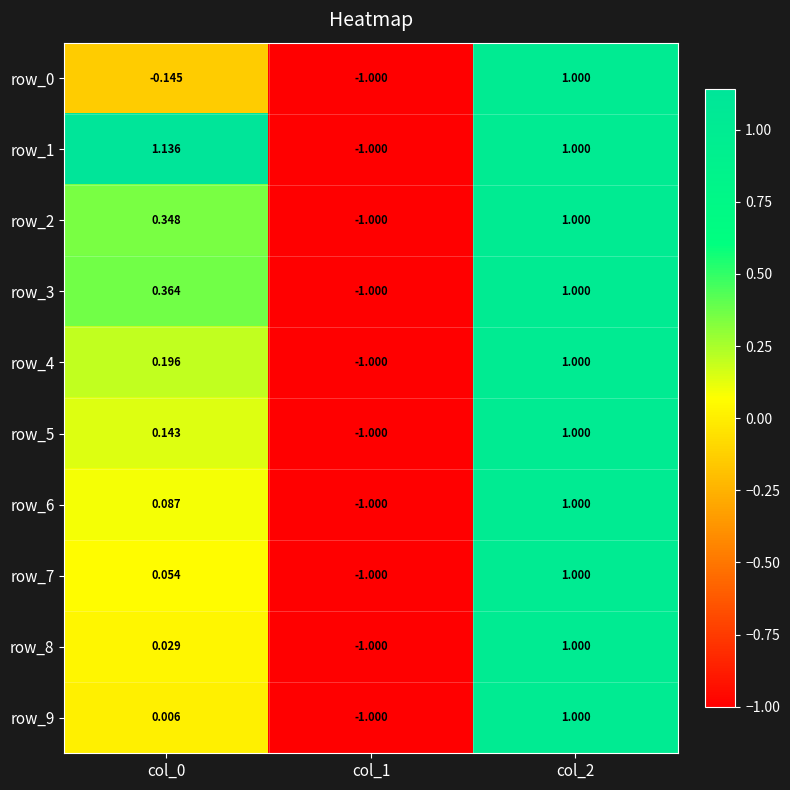

True or false: row_3 has a value of -1.0 at col_1.

True